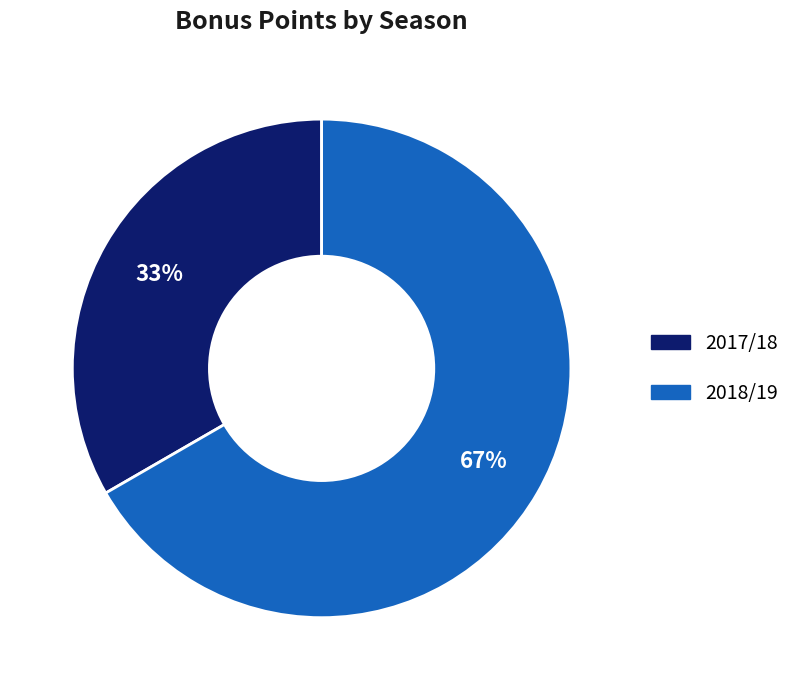

Is there any slice that represents more than half of the pie?

Yes